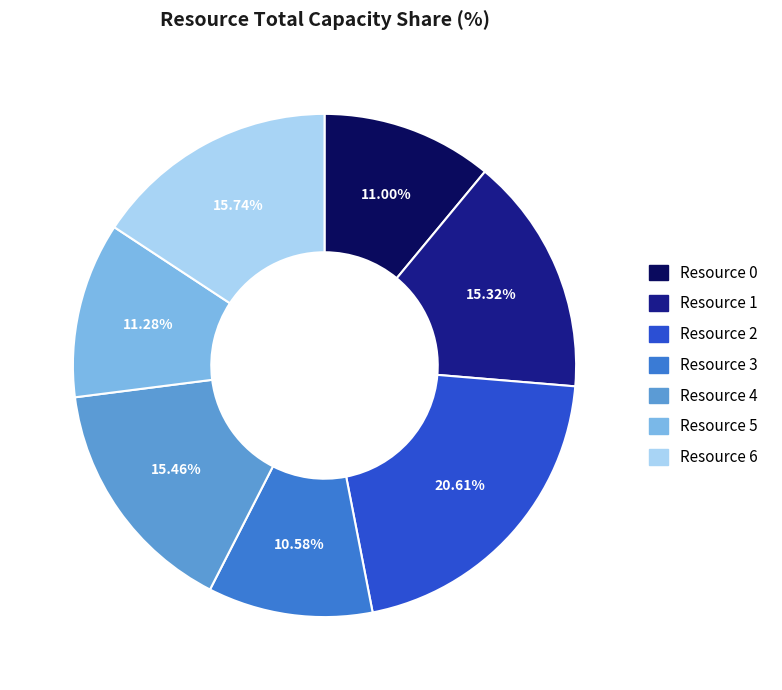

Which slice is the largest?

Resource 2